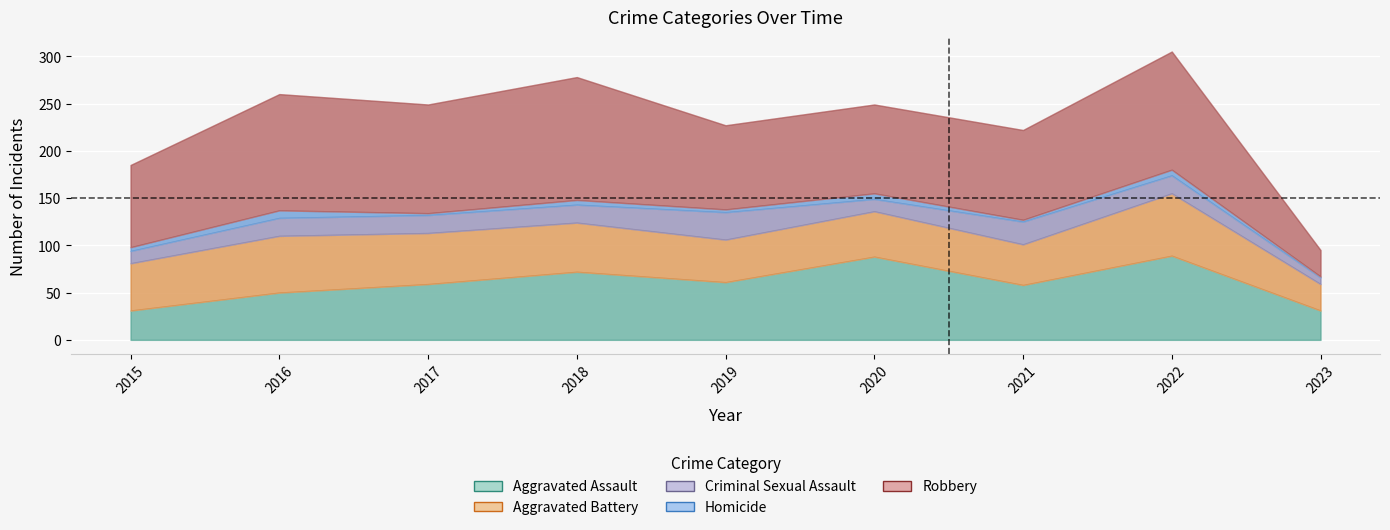

At which category does Criminal Sexual Assault reach its first local peak?

2019